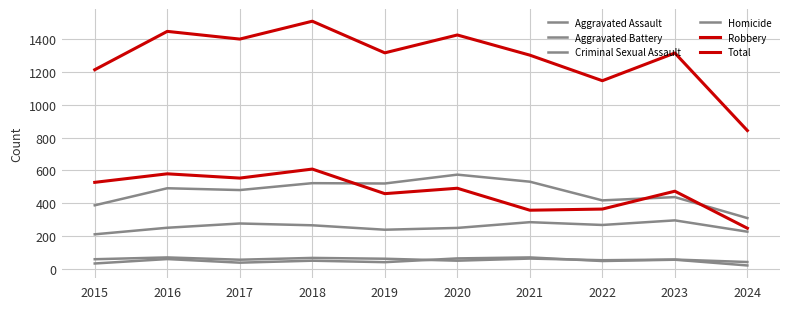

How many lines are shown in the chart?

6